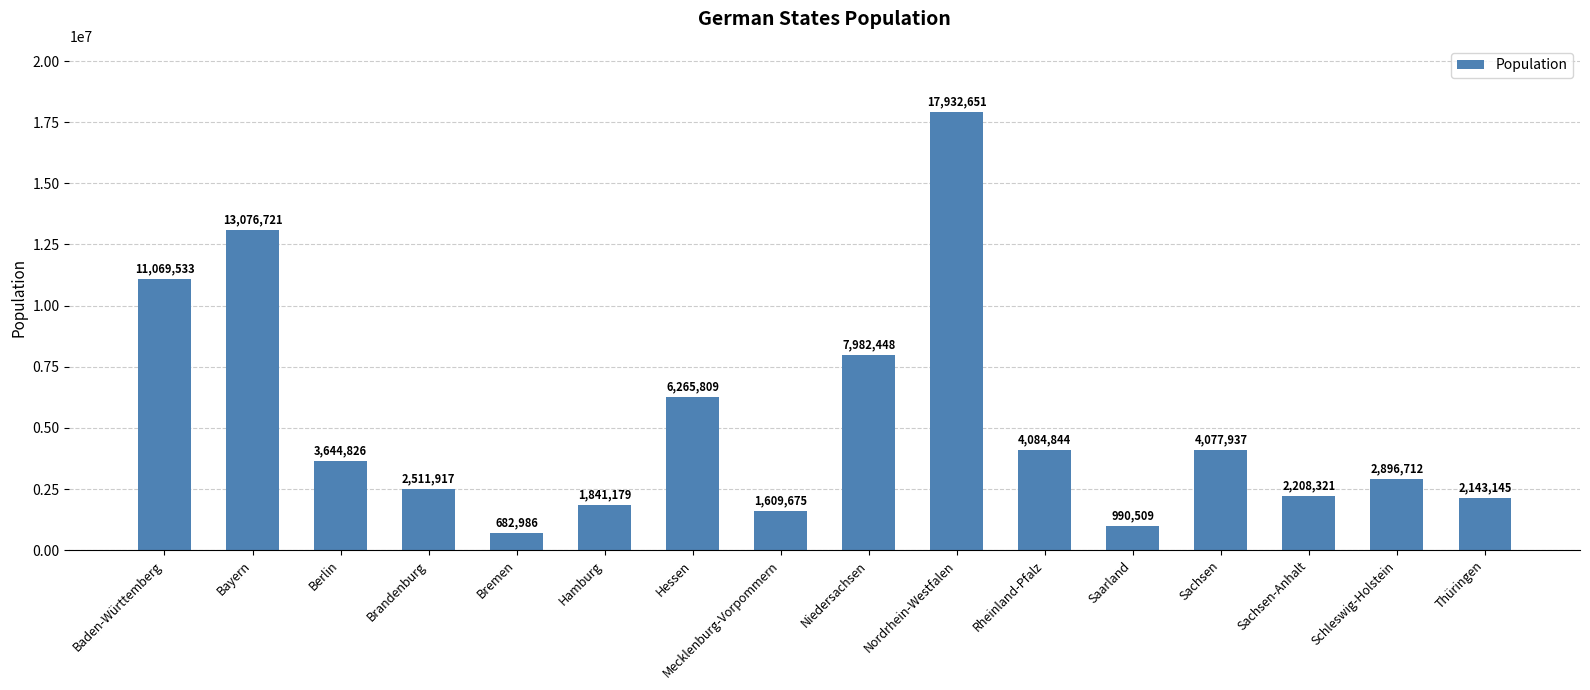

What is the greatest value displayed?

17932651